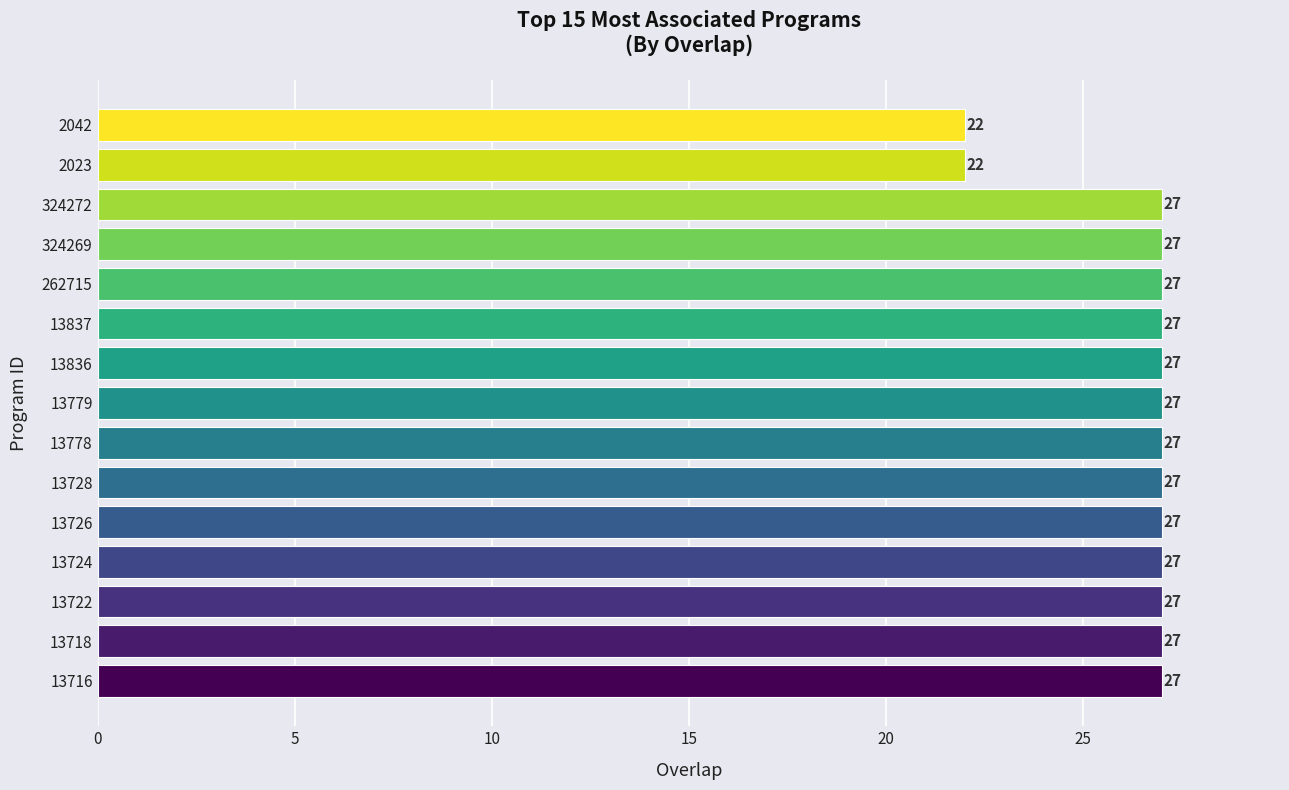

Reading top to bottom, what are all the values shown in this chart?

2042=22	2023=22	324272=27	324269=27	262715=27	13837=27	13836=27	13779=27	13778=27	13728=27	13726=27	13724=27	13722=27	13718=27	13716=27